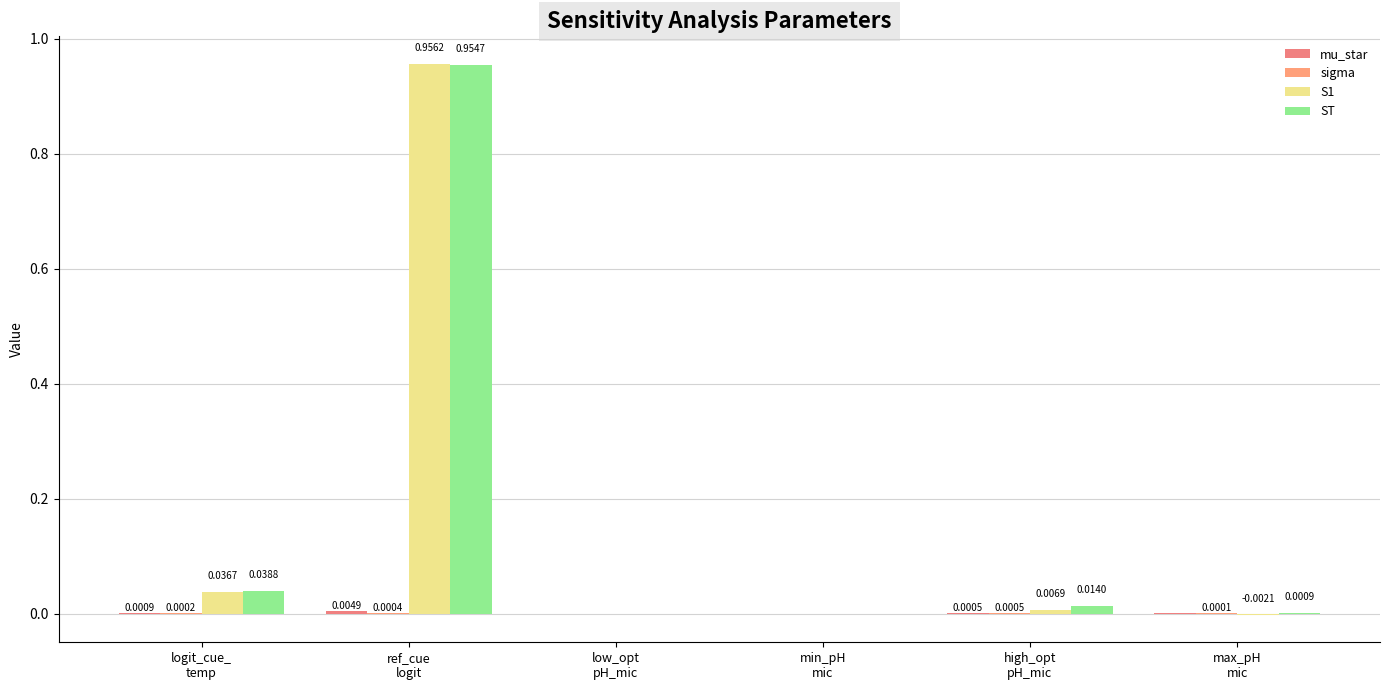

At which label does S1 reach its peak?

ref_cue
logit